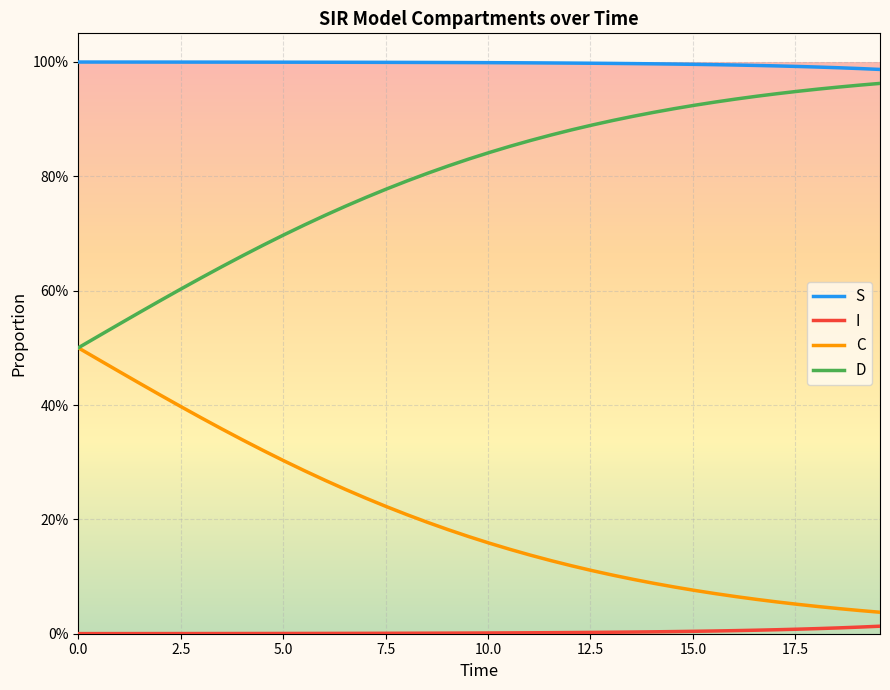

List the series in order of their overall mean, lowest first.

I, C, D, S